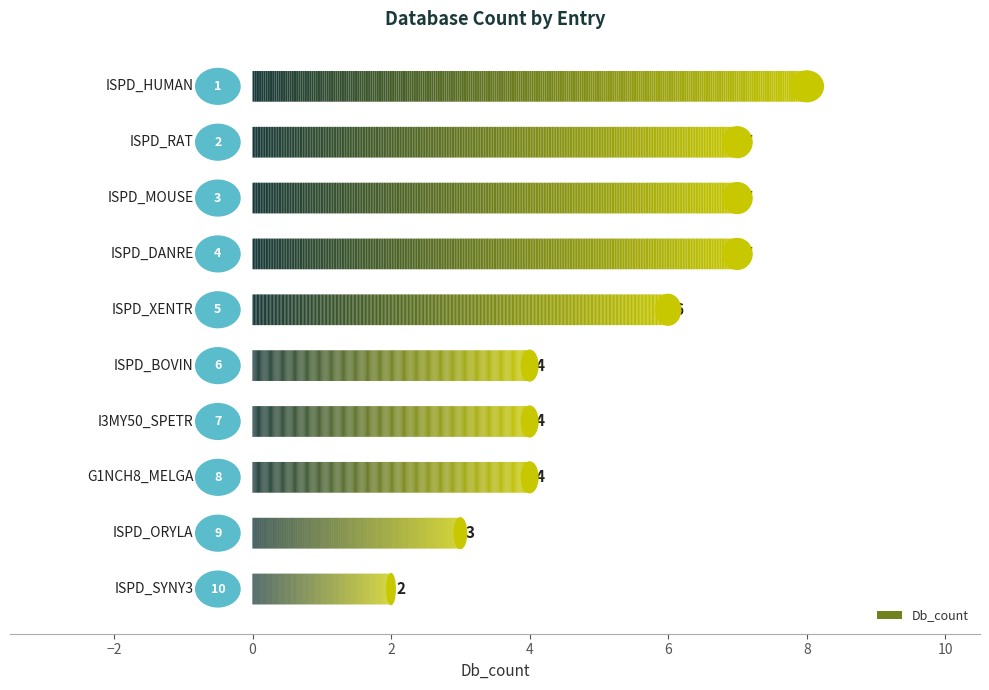

Count the values in the range 4 to 7.

7